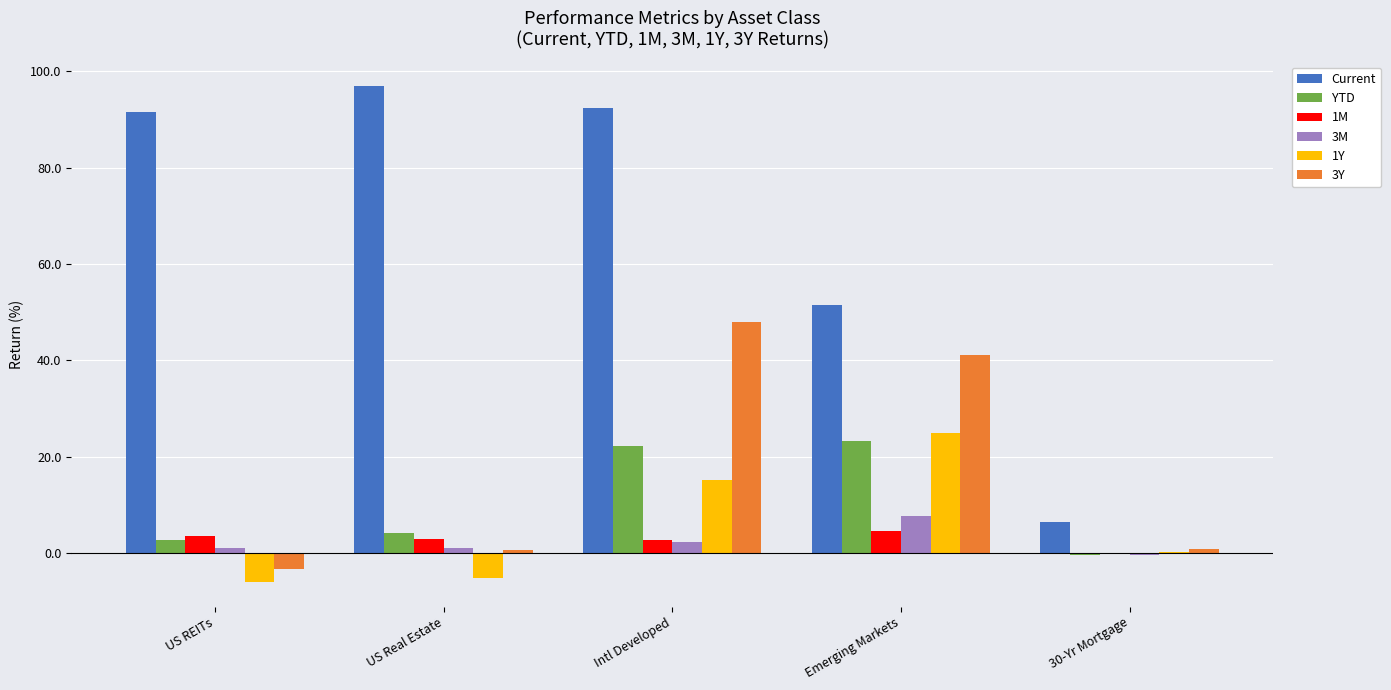

What is the difference between the 3Y values at US REITs and Emerging Markets?

44.5